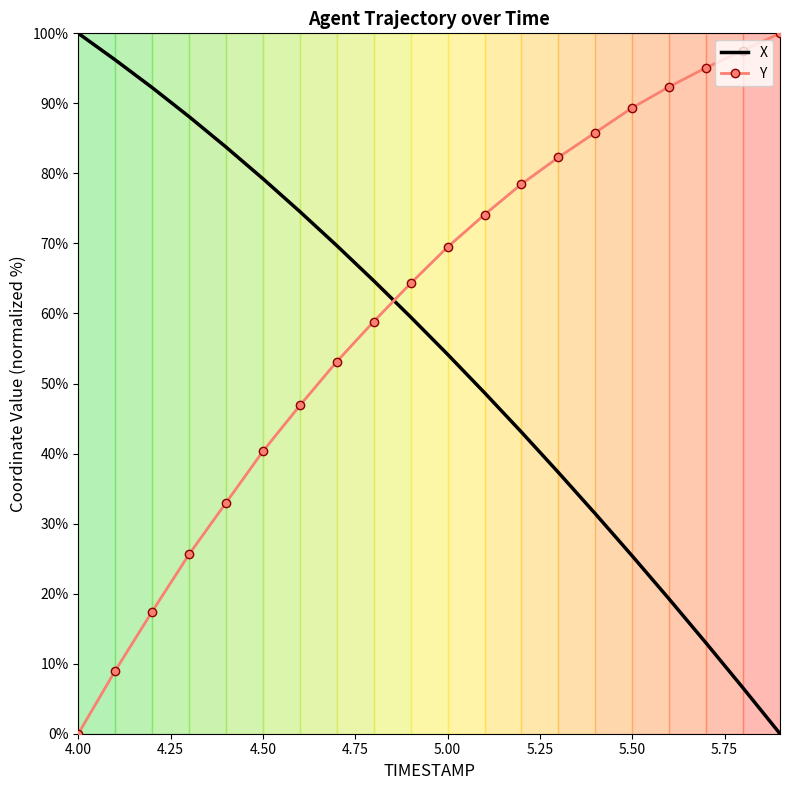

What is the average value of the X series?

54.3